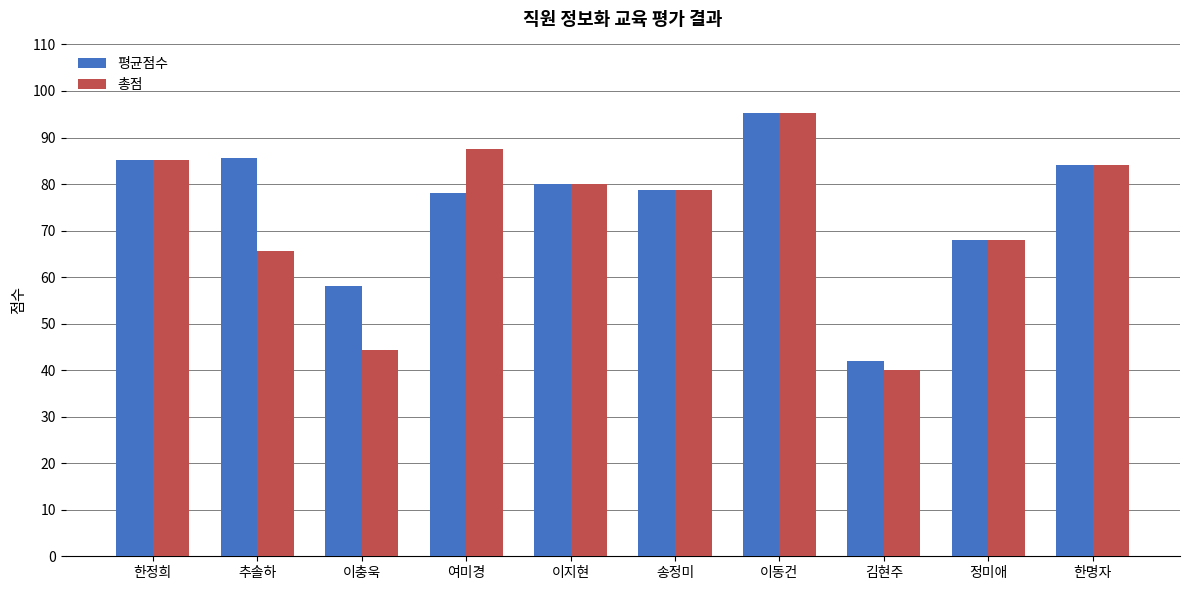

What value does the 총점 series have at 추솔하?

65.6